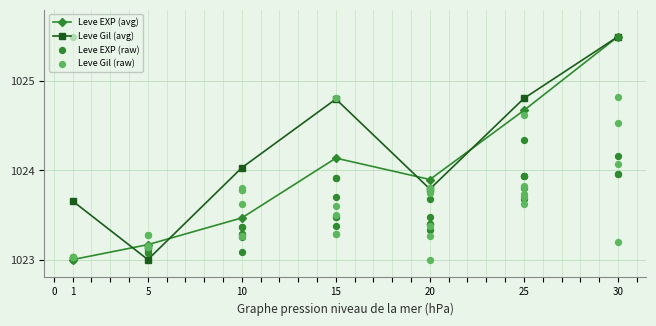

At which category is the sum across all series the highest?

30